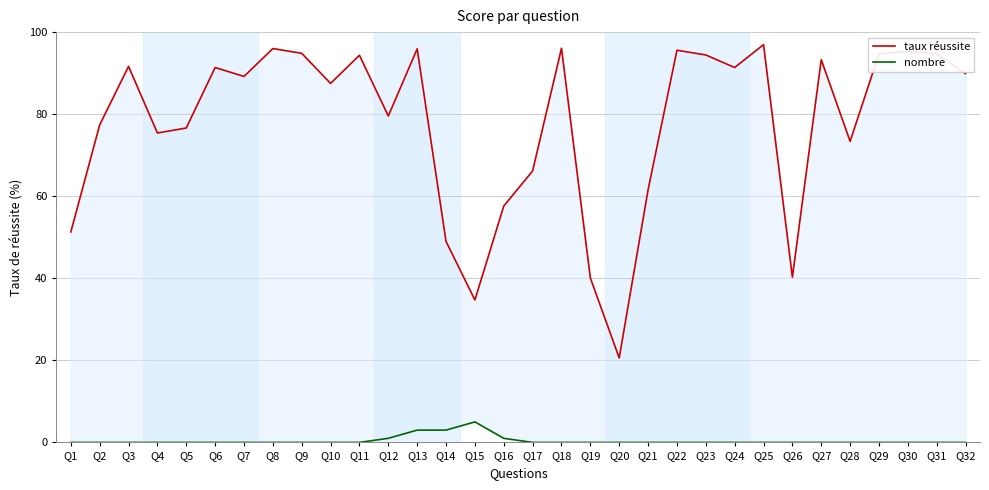

True or false: nombre and taux réussite intersect in this chart.

False